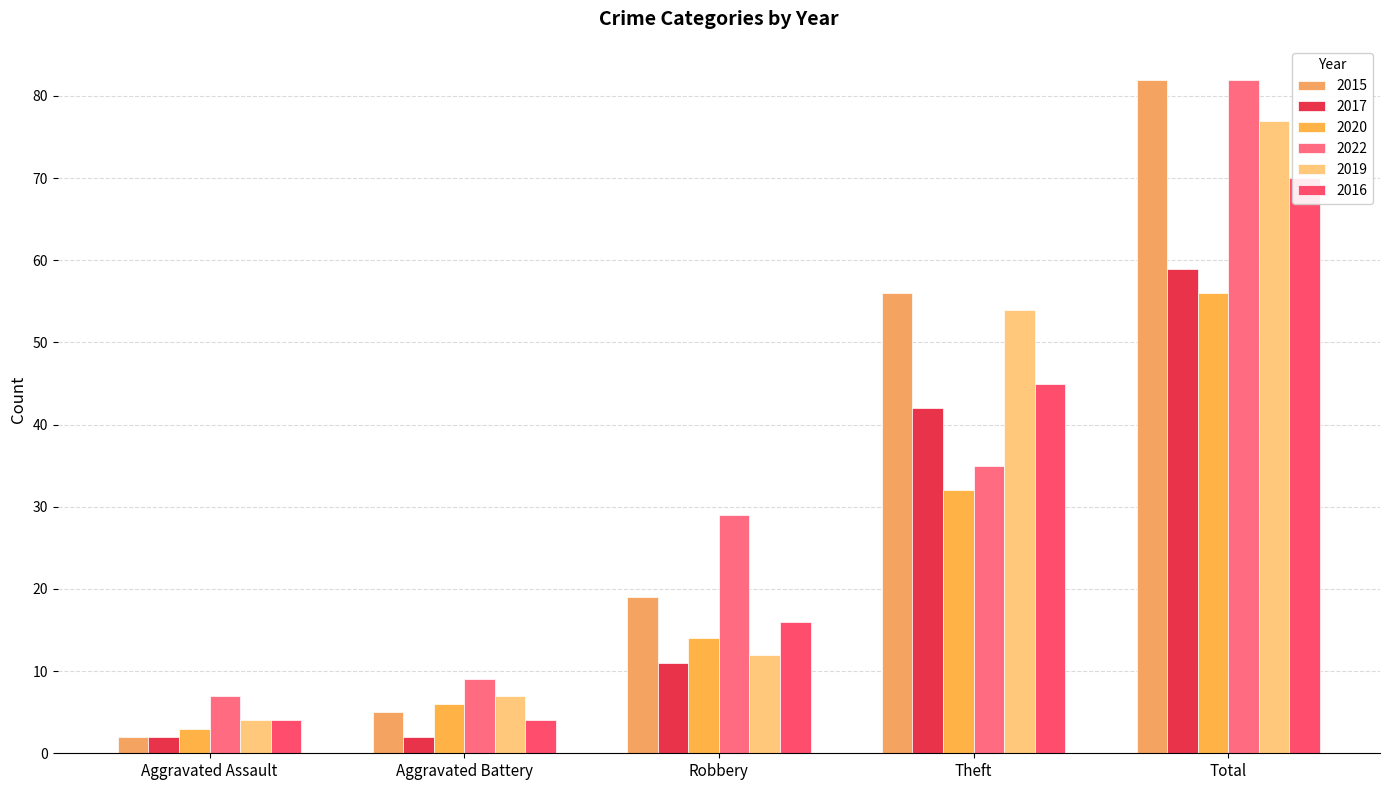

Does the chart contain stacked bars?

No